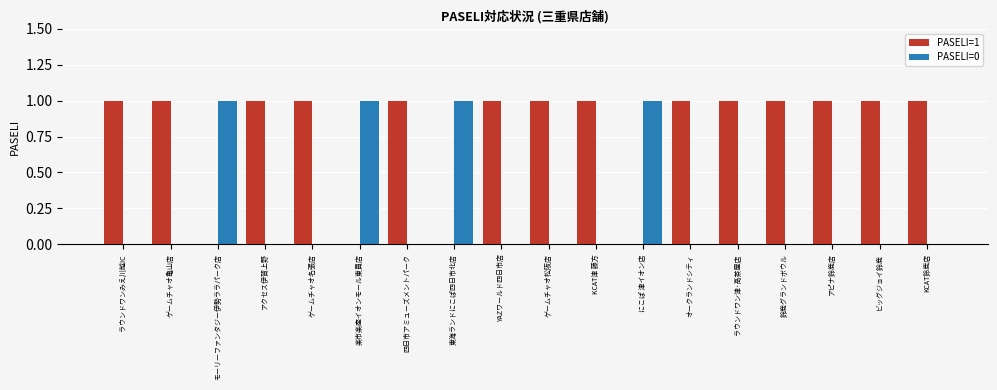

Reading left to right, extract all data points from this chart.

PASELI=1: ラウンドワンみえ川越IC=1	ゲームチャオ亀山店=1	モーリーファンタジー伊勢ララパーク店=0	アクセス伊賀上野=1	ゲームチャオ名張店=1	楽市楽座イオンモール東員店=0	四日市アミューズメントパーク=1	東海ランドにこぱ四日市北店=0	YAZワールド四日市店=1	ゲームチャオ松阪店=1	KCAT津 藤方=1	にこぱ 津イオン店=0	オークランドシティ=1	ラウンドワン津･高茶屋店=1	鈴鹿グランドボウル=1	アピナ鈴鹿店=1	ビッグジョイ鈴鹿=1	KCAT鈴鹿店=1
PASELI=0: ラウンドワンみえ川越IC=0	ゲームチャオ亀山店=0	モーリーファンタジー伊勢ララパーク店=1	アクセス伊賀上野=0	ゲームチャオ名張店=0	楽市楽座イオンモール東員店=1	四日市アミューズメントパーク=0	東海ランドにこぱ四日市北店=1	YAZワールド四日市店=0	ゲームチャオ松阪店=0	KCAT津 藤方=0	にこぱ 津イオン店=1	オークランドシティ=0	ラウンドワン津･高茶屋店=0	鈴鹿グランドボウル=0	アピナ鈴鹿店=0	ビッグジョイ鈴鹿=0	KCAT鈴鹿店=0